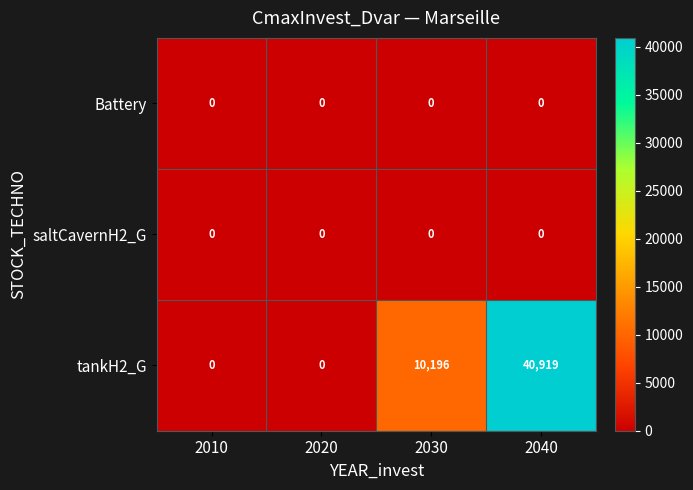

At how many categories does at least one series exceed 3150?

2